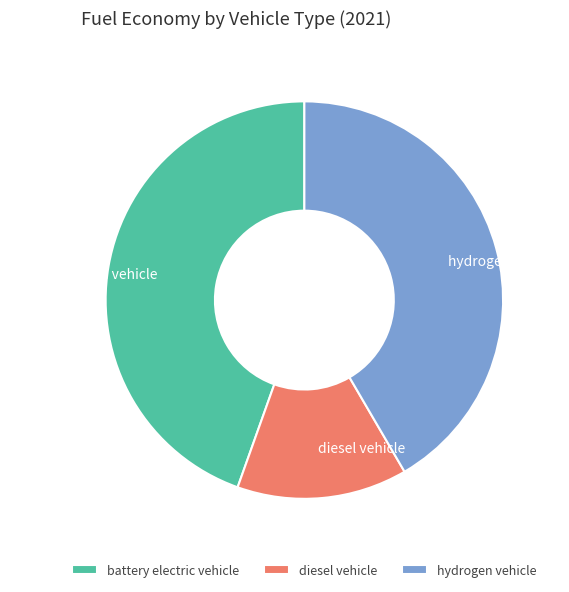

Which category has the biggest portion of the pie?

battery electric vehicle